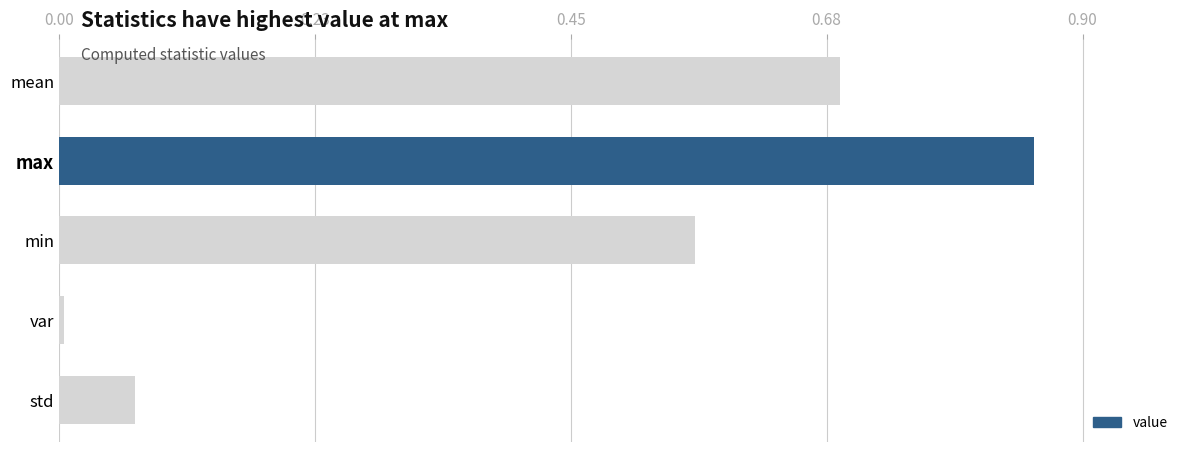

Is it true that the value at var is 0.0?

True